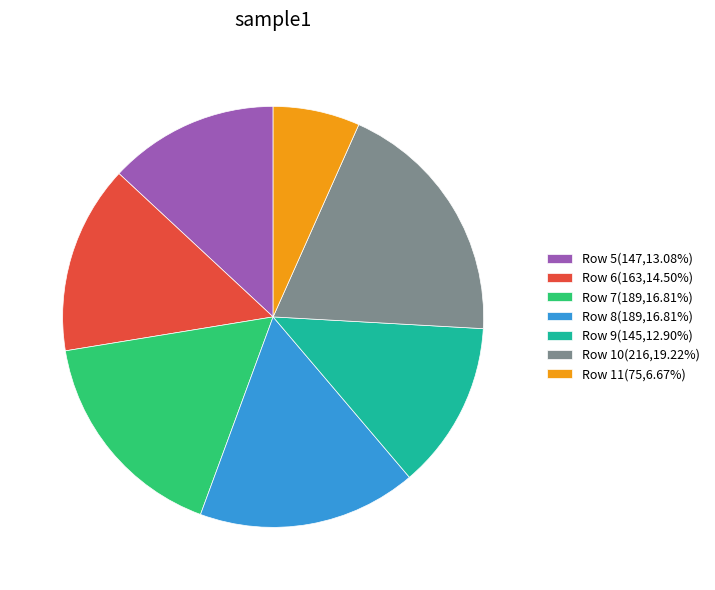

Which slice is the largest?

Row 10